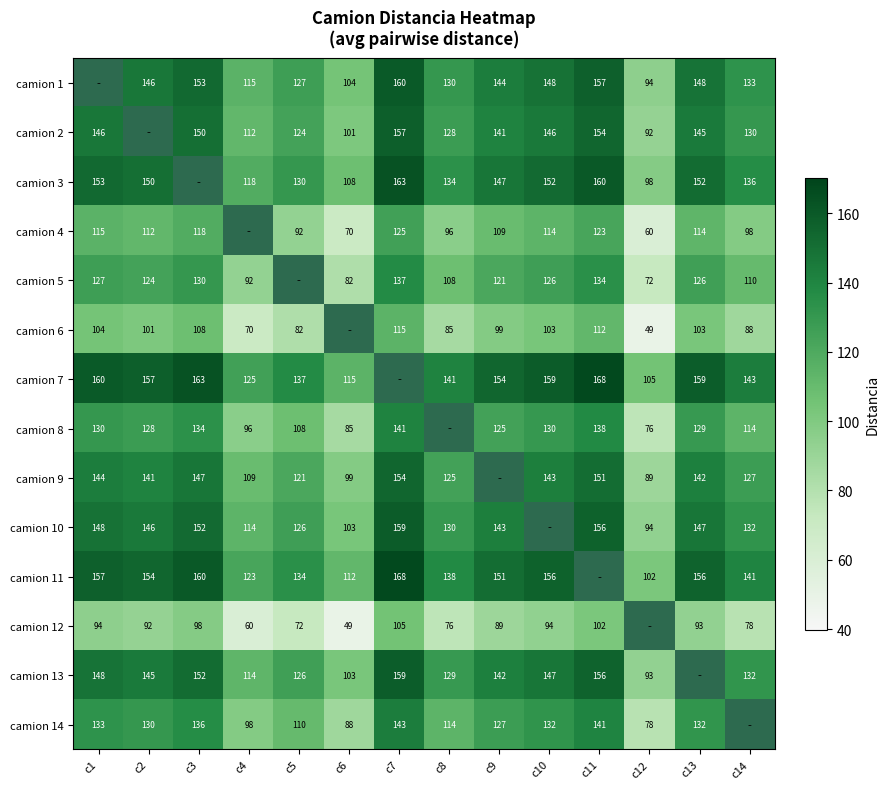

Is the value of camion 1 at c6 greater than the value of camion 4 at c1?

No